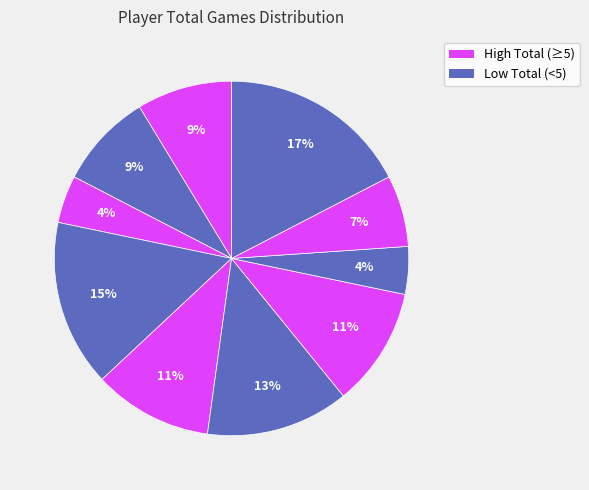

To the nearest percent, what is the difference between the largest and smallest slice percentages?

13%